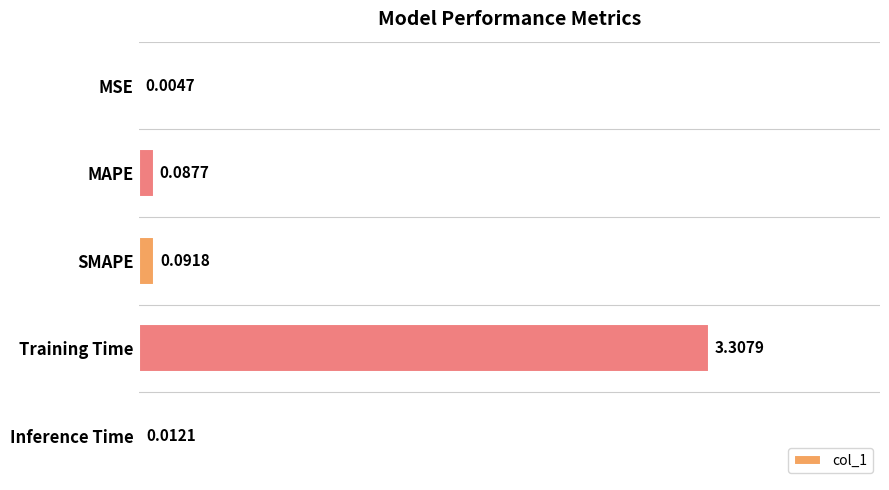

Which has a higher value, MAPE or Training Time?

Training Time